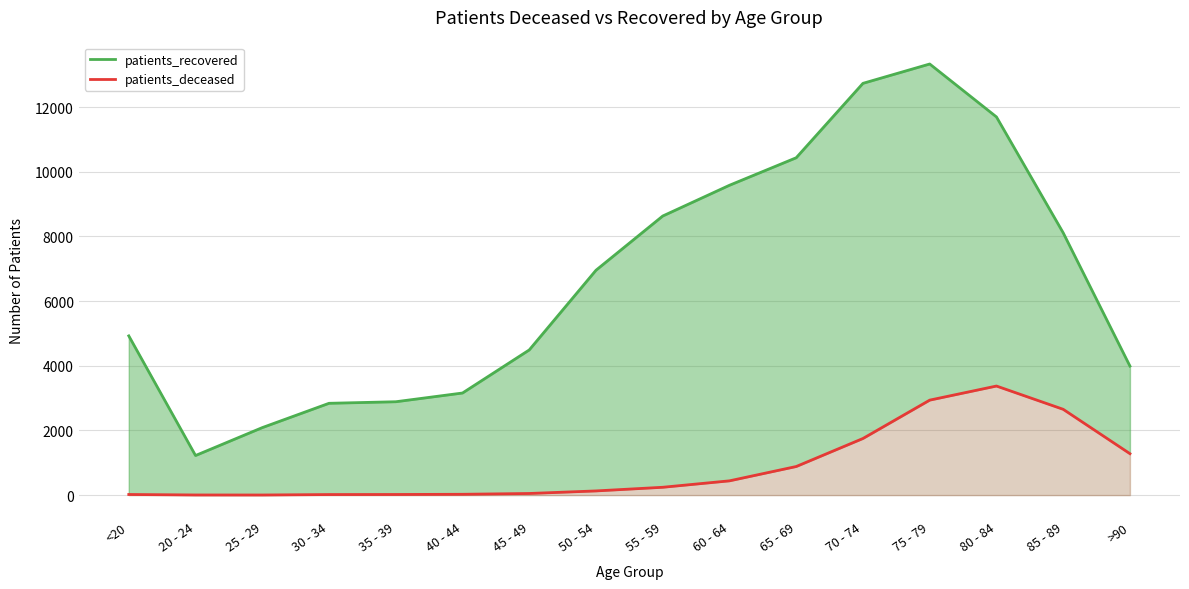

Rank the series at 40 - 44 from highest to lowest value.

patients_recovered, patients_deceased